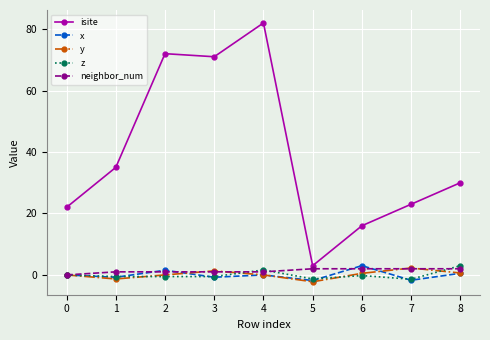

What is the sum of the isite values at 1 and 7?

58.0